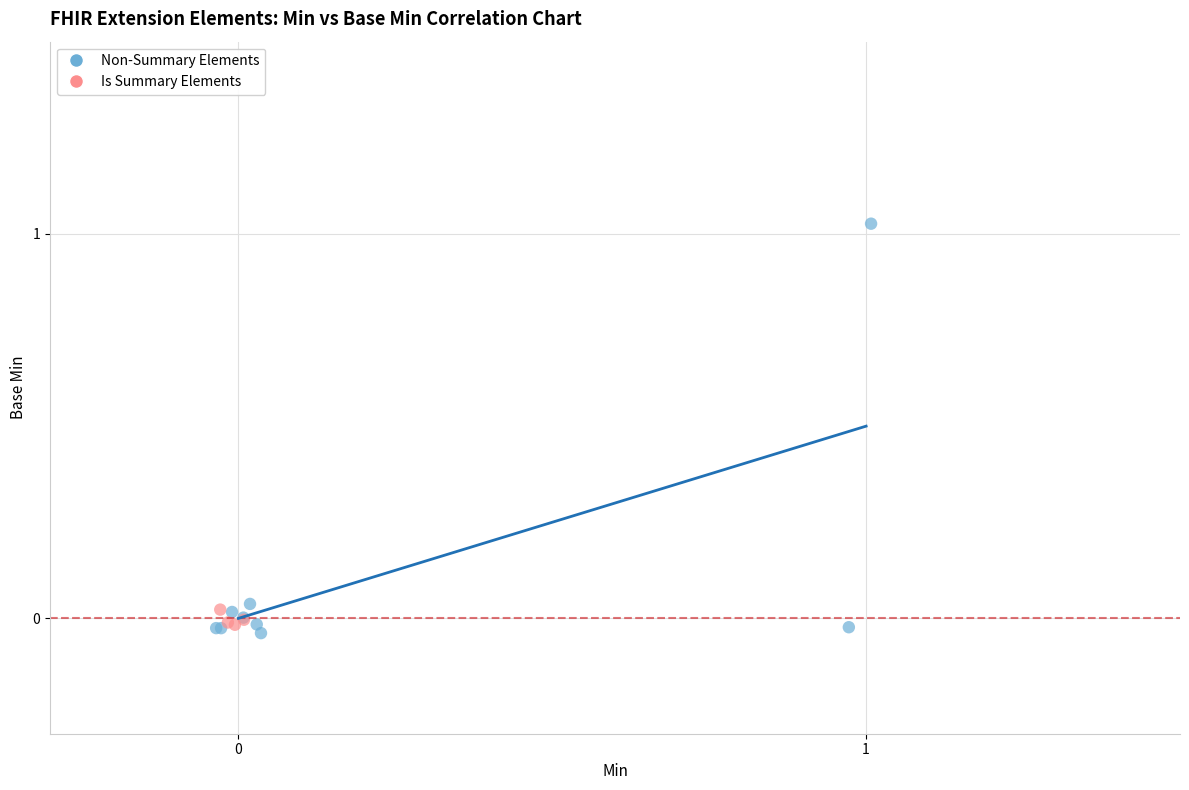

Which series has the largest Y range (max minus min)?

Non-Summary Elements